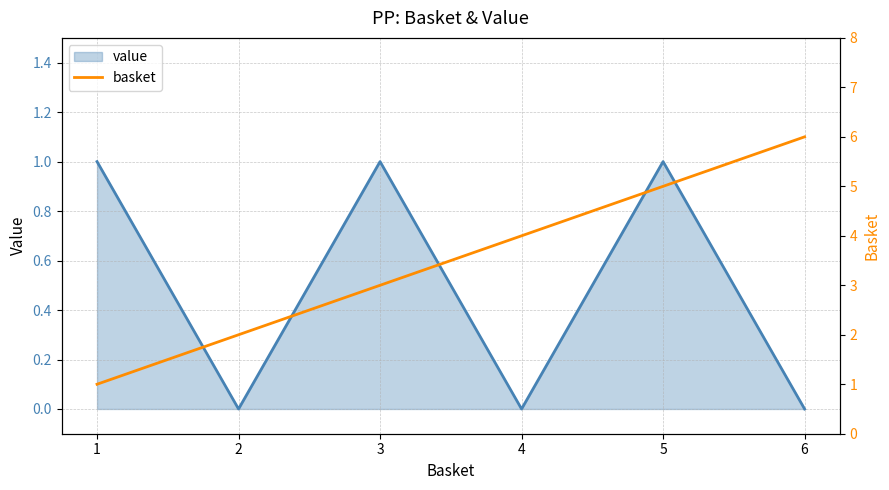

Is it true that value equals 0 at 5?

False